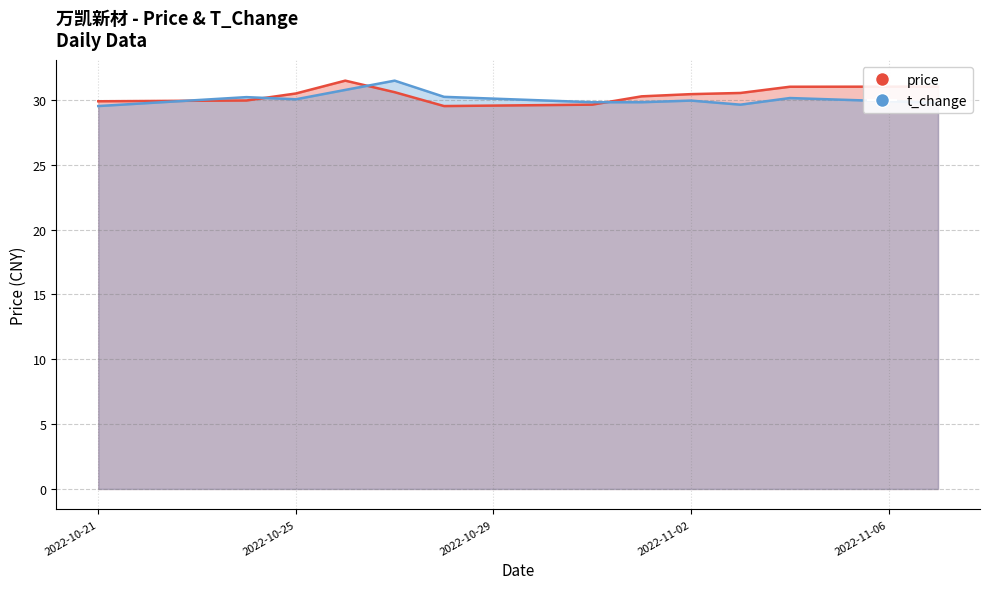

What is the label of the 1st point from the right?

2022-11-07